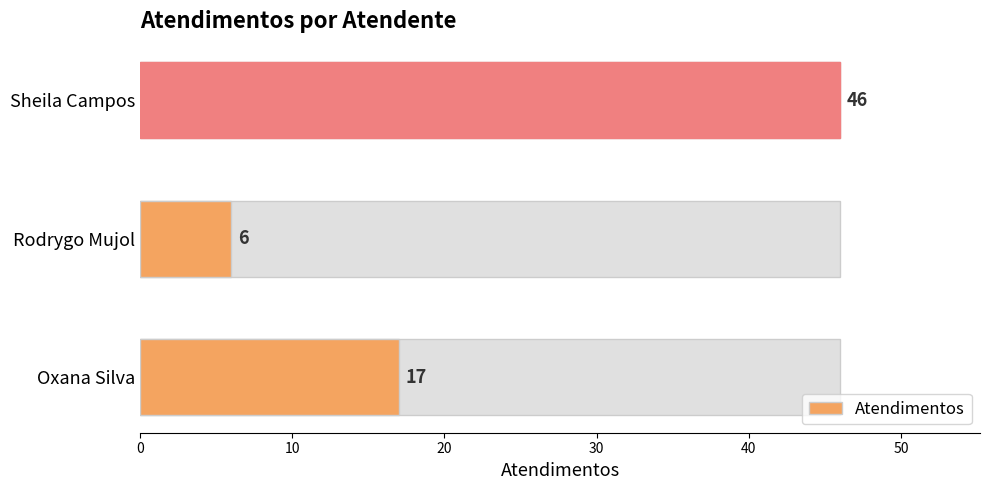

What is the minimum value shown in the chart?

6